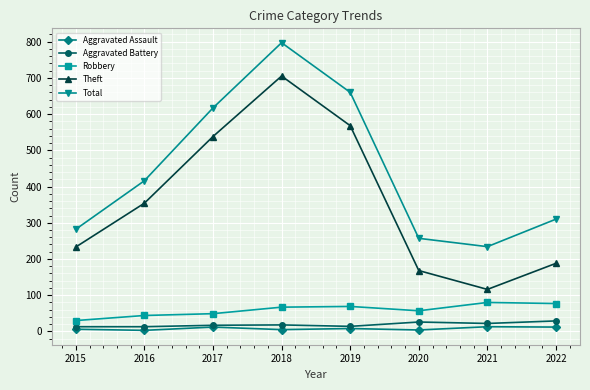

True or false: Total has more than 2 points higher than both neighbors.

False